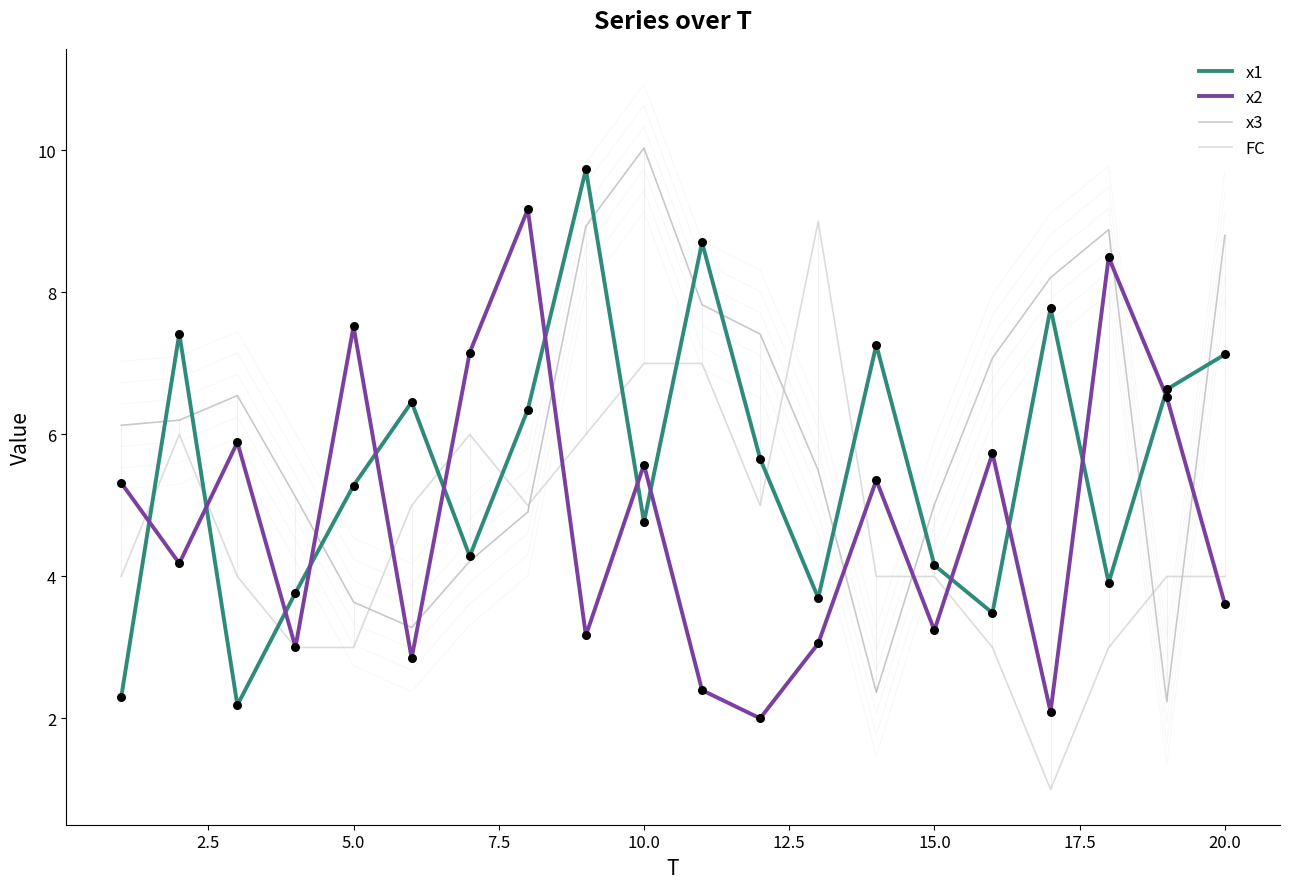

Which series reaches the minimum Y coordinate?

FC